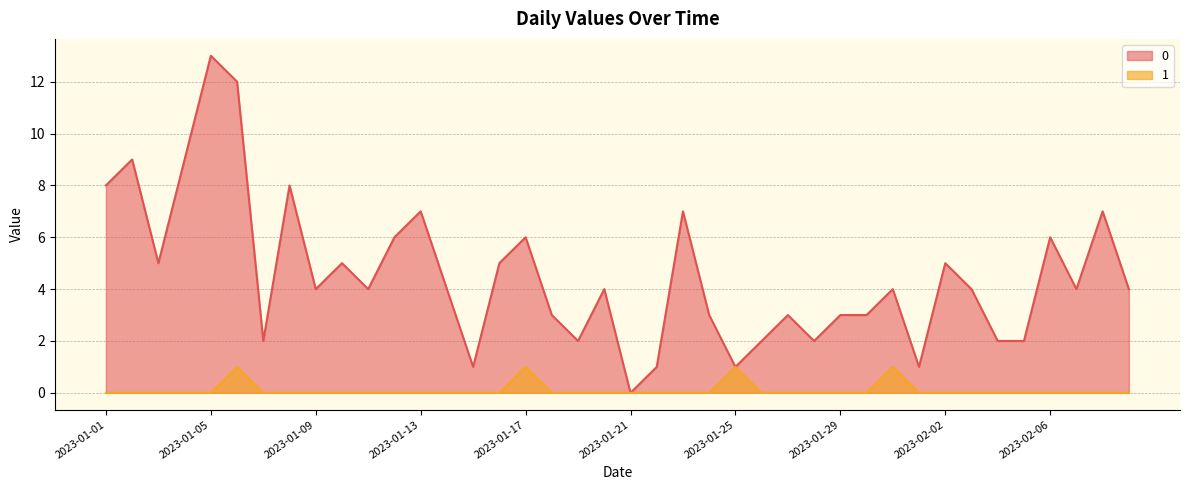

Rank the categories by 0 value from lowest to highest.

2023-01-21, 2023-01-15, 2023-01-22, 2023-01-25, 2023-02-01, 2023-01-07, 2023-01-19, 2023-01-26, 2023-01-28, 2023-02-04, 2023-02-05, 2023-01-18, 2023-01-24, 2023-01-27, 2023-01-29, 2023-01-30, 2023-01-09, 2023-01-11, 2023-01-14, 2023-01-20, 2023-01-31, 2023-02-03, 2023-02-07, 2023-02-09, 2023-01-03, 2023-01-10, 2023-01-16, 2023-02-02, 2023-01-12, 2023-01-17, 2023-02-06, 2023-01-13, 2023-01-23, 2023-02-08, 2023-01-01, 2023-01-08, 2023-01-02, 2023-01-04, 2023-01-06, 2023-01-05